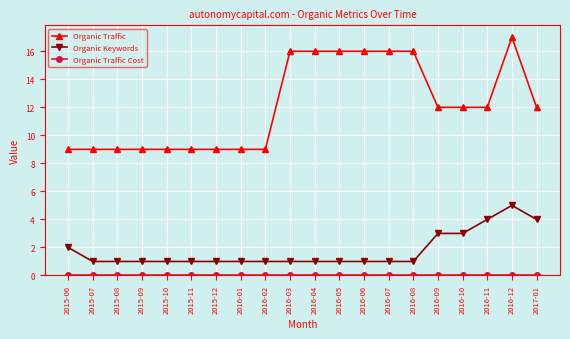

Count the number of categories in the chart.

20